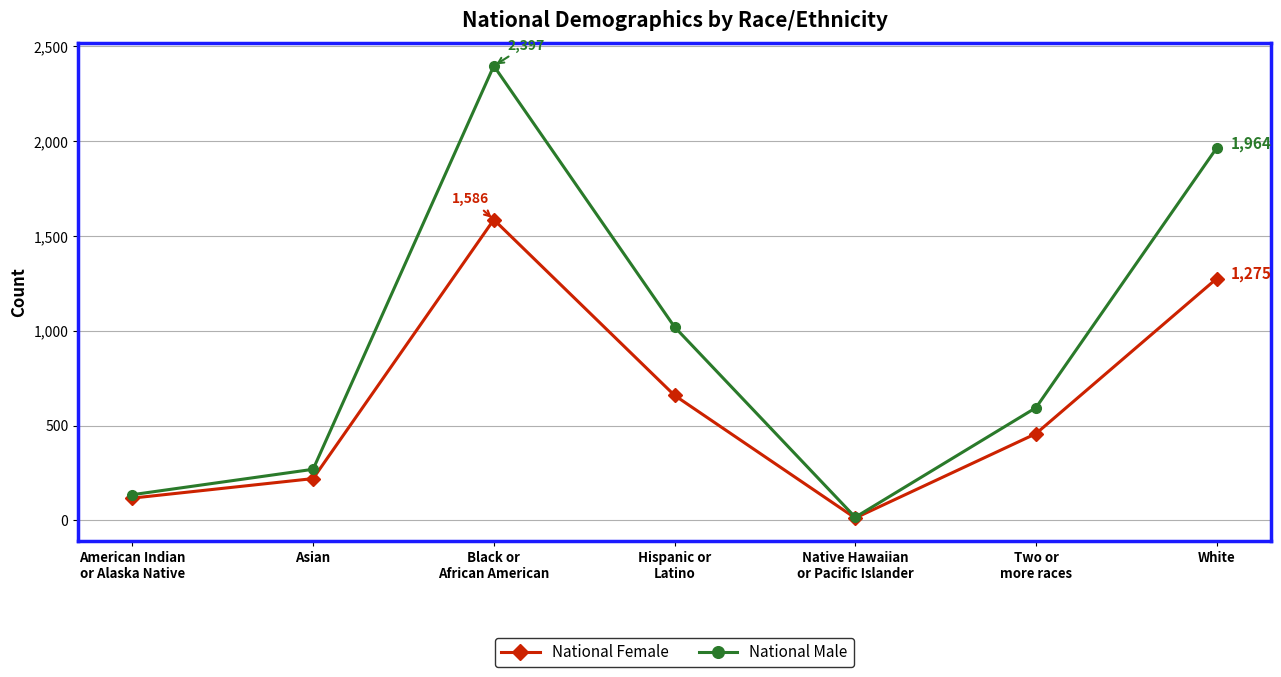

Where is National Female nearest to the value 799?

Hispanic or
Latino